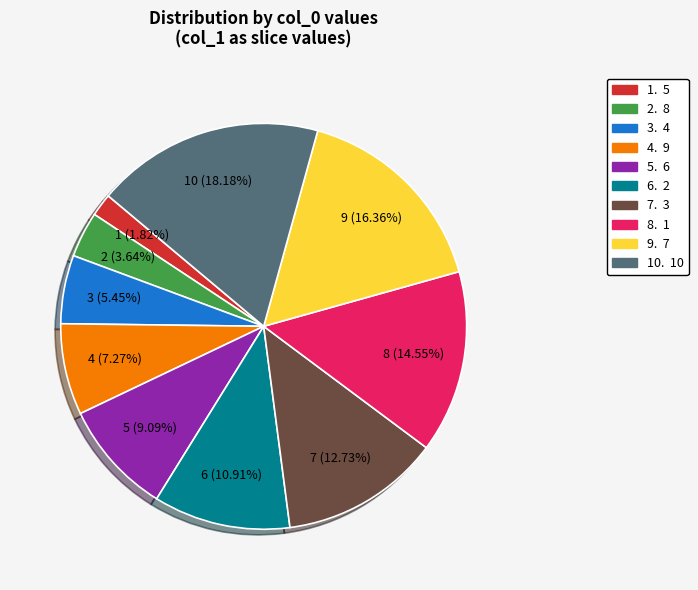

Is there any slice that represents more than half of the pie?

No